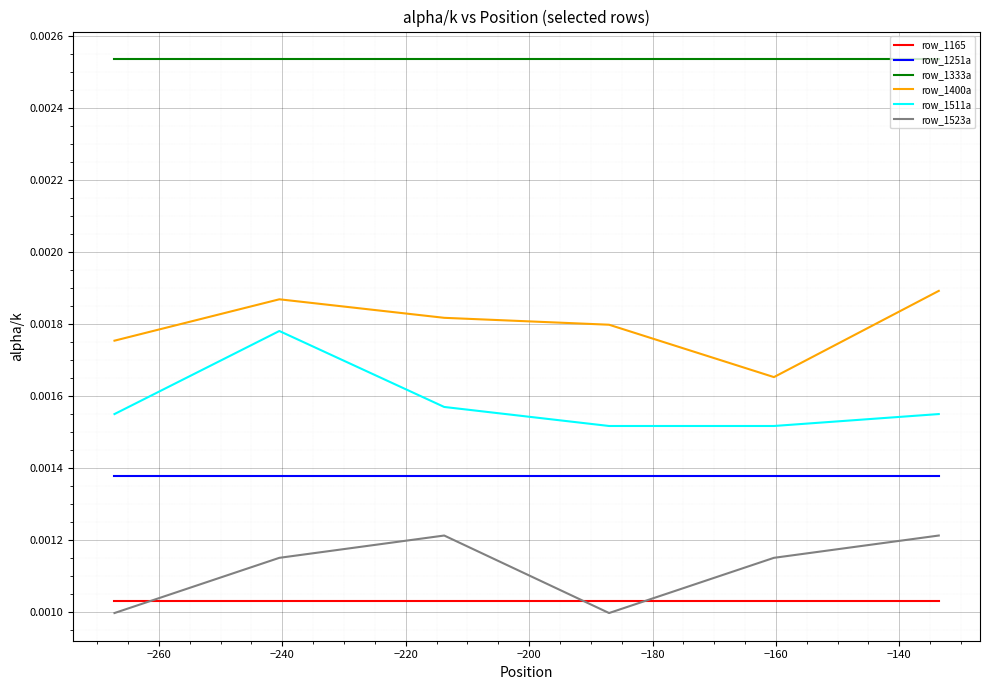

Rank the series by their maximum value, from highest to lowest.

row_1333a, row_1400a, row_1511a, row_1251a, row_1523a, row_1165